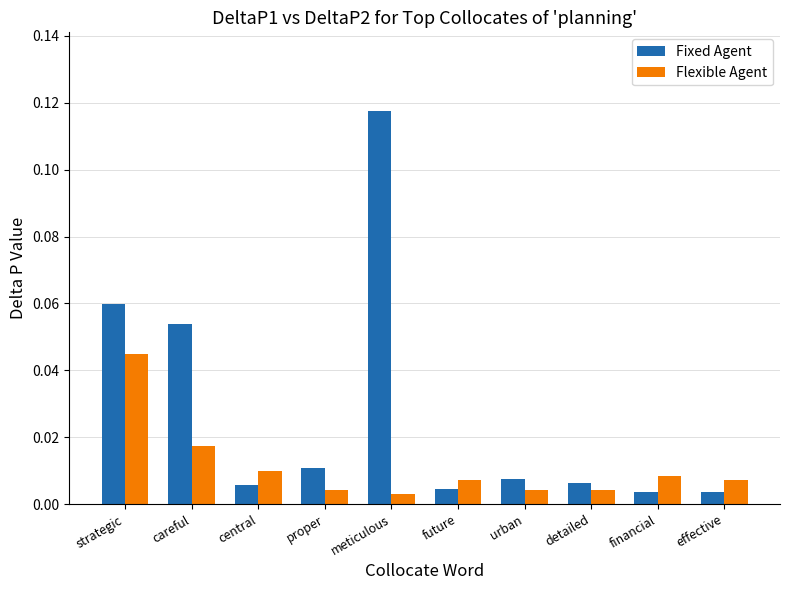

Which series has the largest range (max minus min)?

Fixed Agent